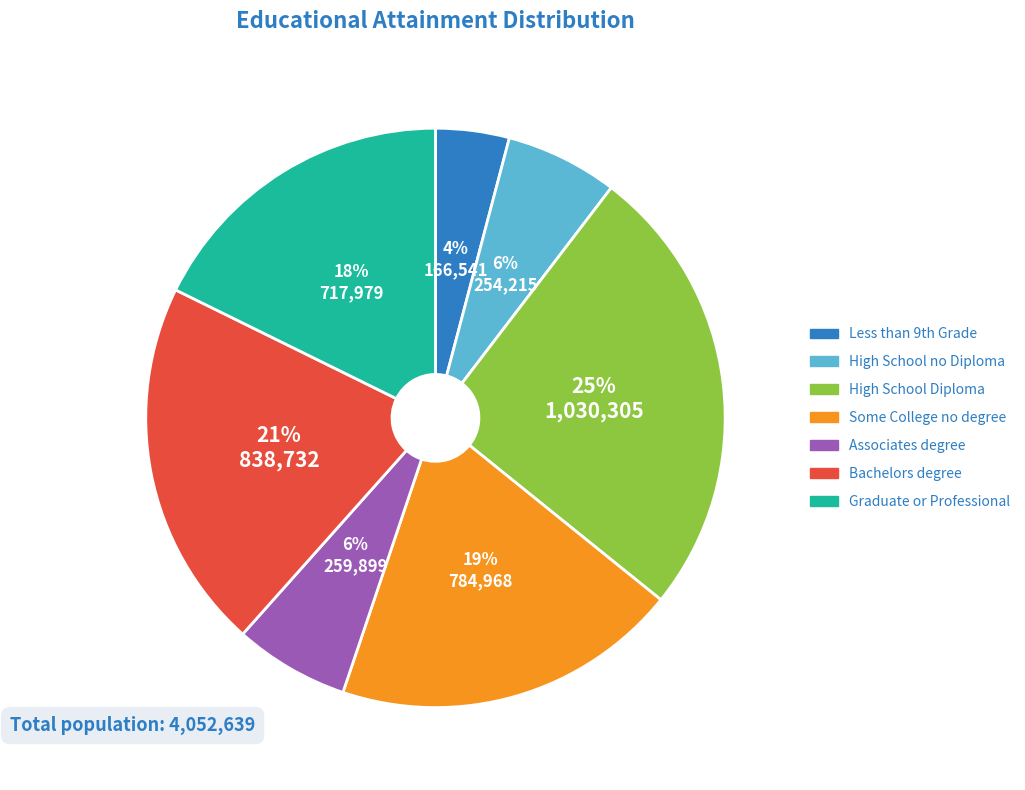

To the nearest percent, what portion does High School Diploma represent?

25%